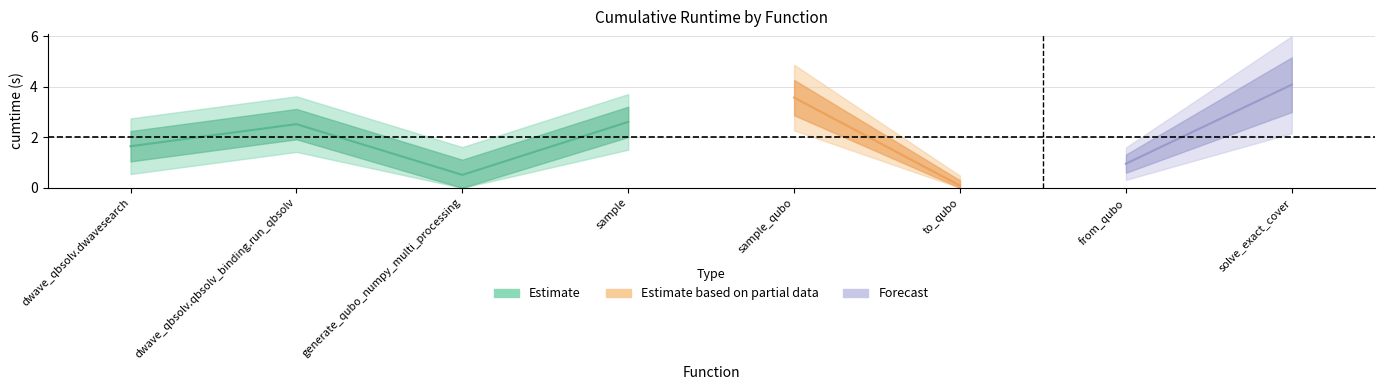

List the labels in order of value, largest first.

solve_exact_cover, sample_qubo, sample, dwave_qbsolv.qbsolv_binding.run_qbsolv, dwave_qbsolv.dwavesearch, from_qubo, generate_qubo_numpy_multi_processing, to_qubo